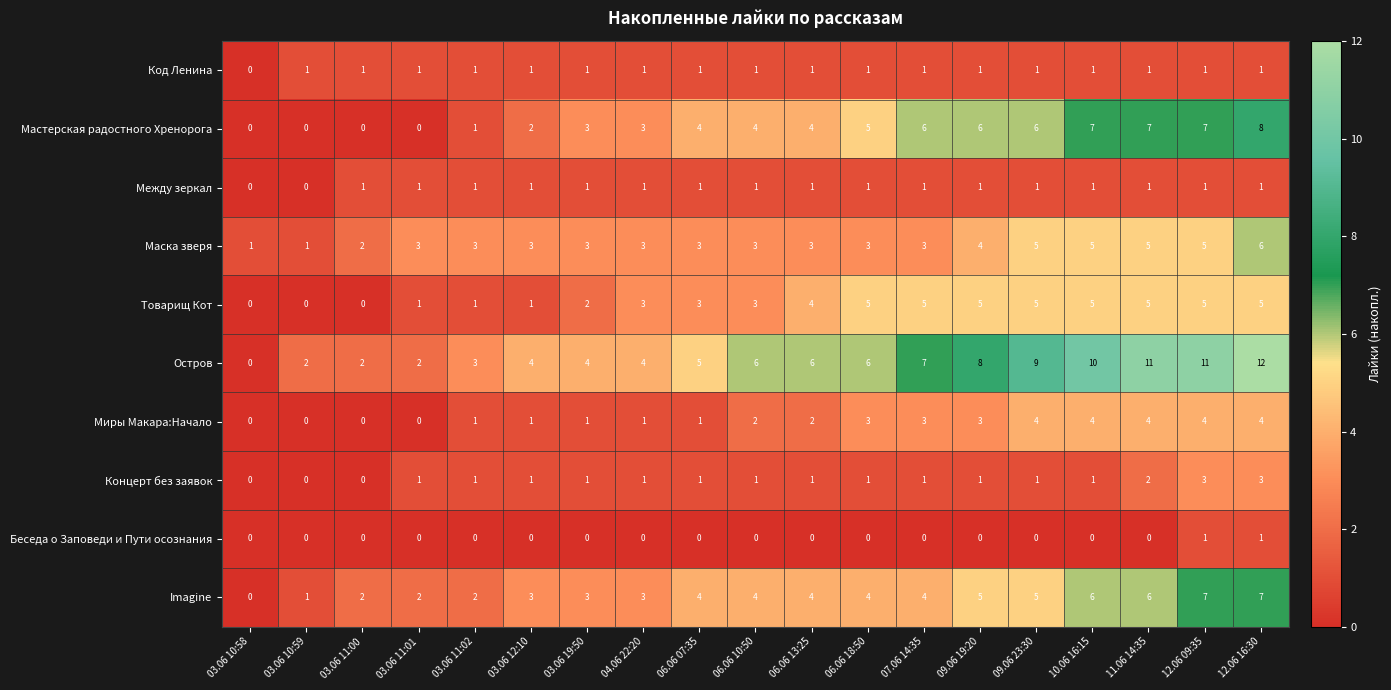

What is the approximate value of Остров at 03.06 12:10?

4